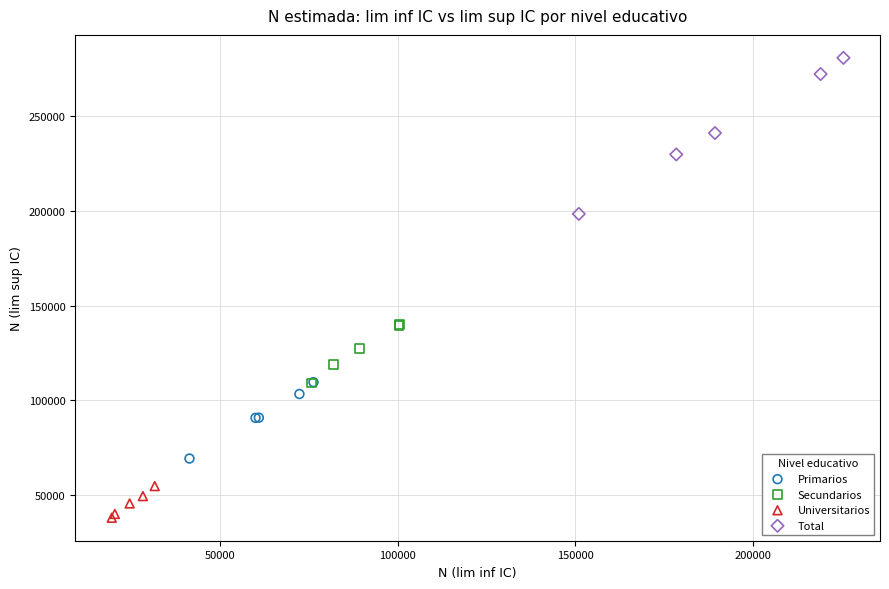

Which series has the widest spread of Y values?

Total